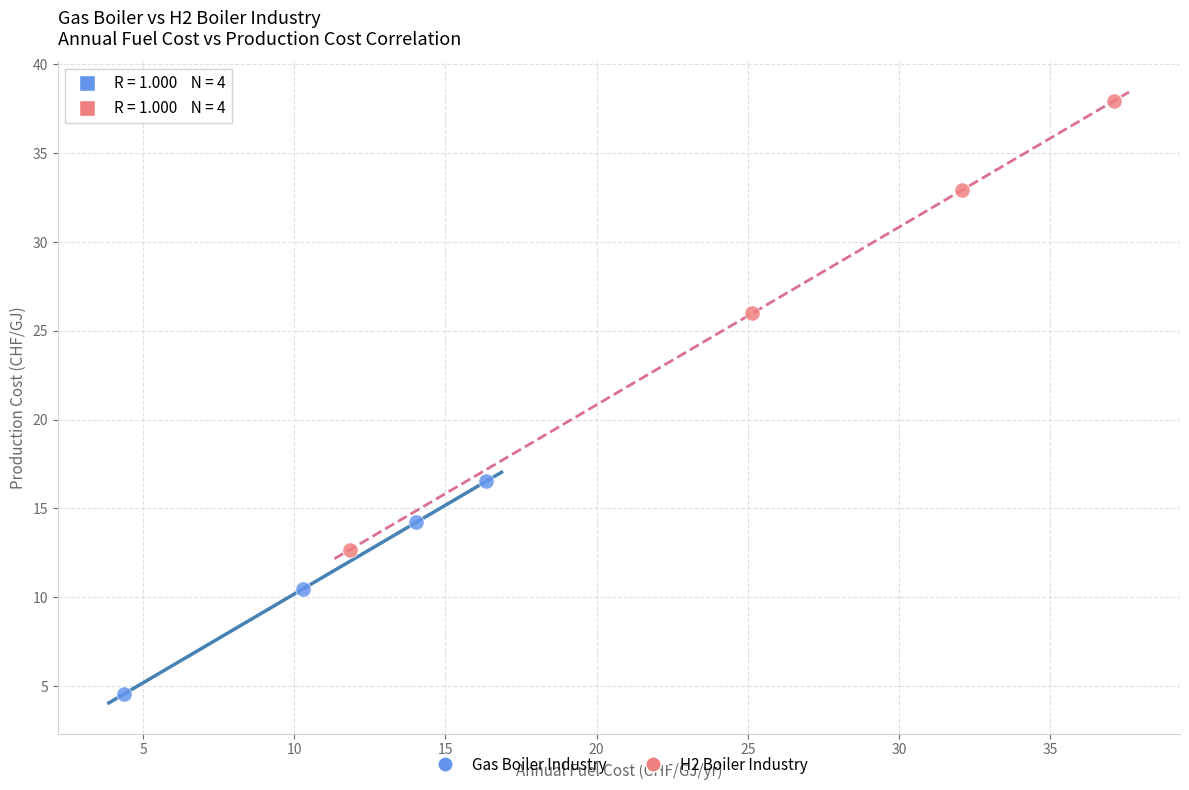

Which series contains the lowest Y value?

Gas Boiler Industry